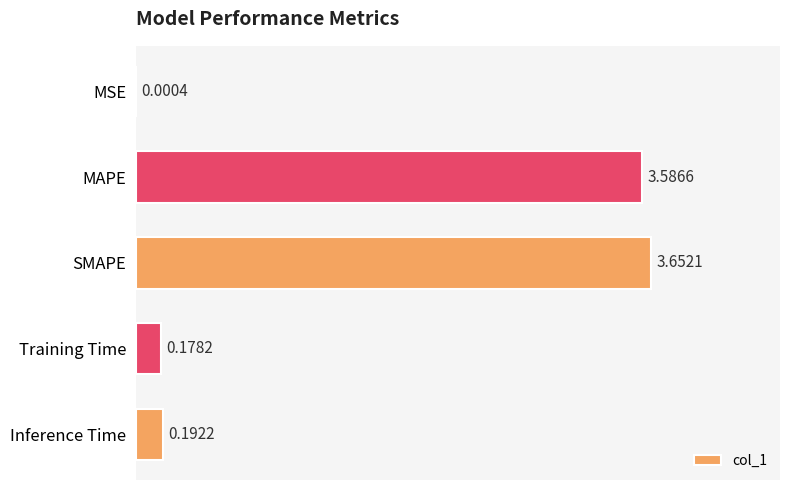

Which has a higher value, MSE or Training Time?

Training Time